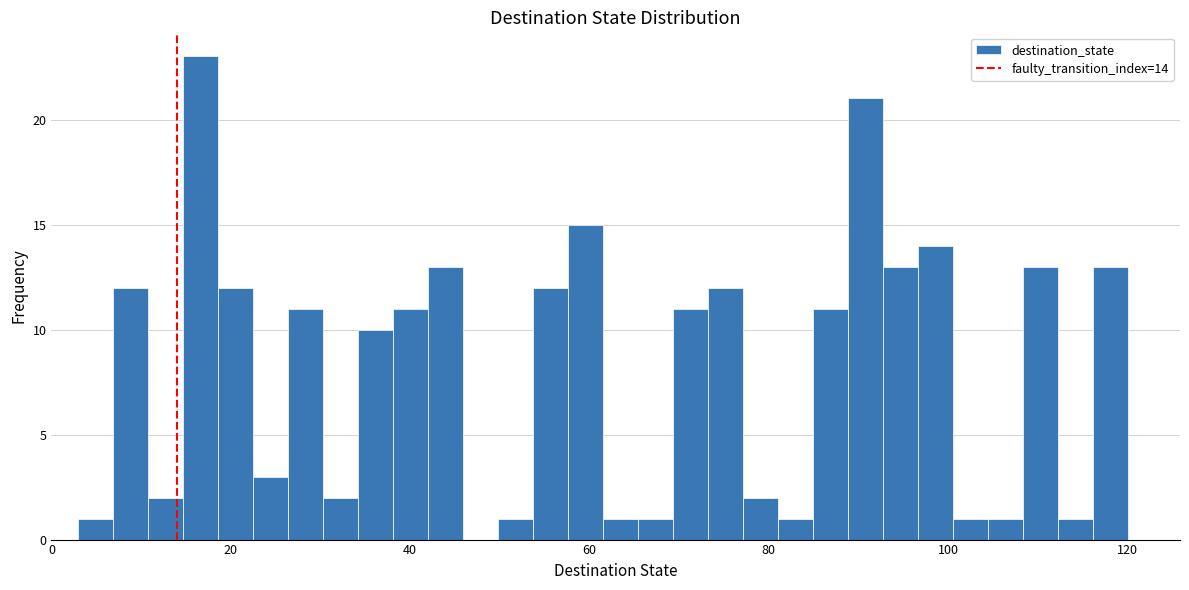

Around what value on the x-axis is the tallest bar? Give the approximate position of its centre, as read against the axis.

16